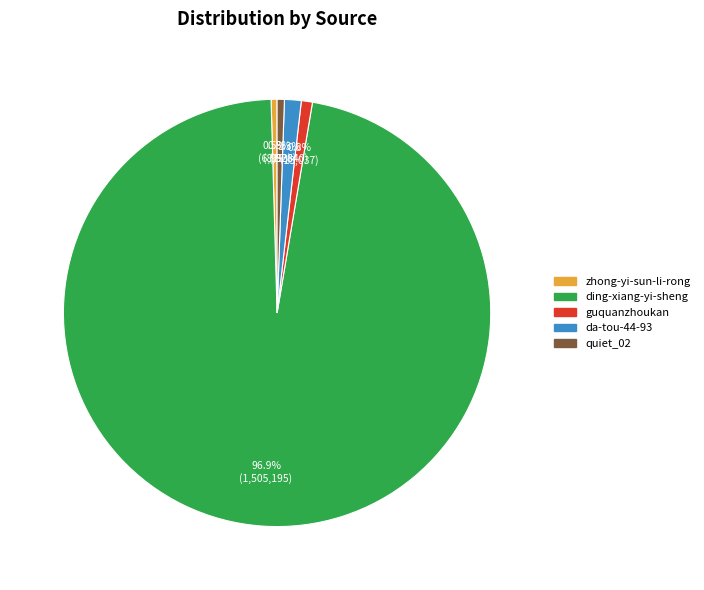

Which has a higher value, zhong-yi-sun-li-rong or da-tou-44-93?

da-tou-44-93